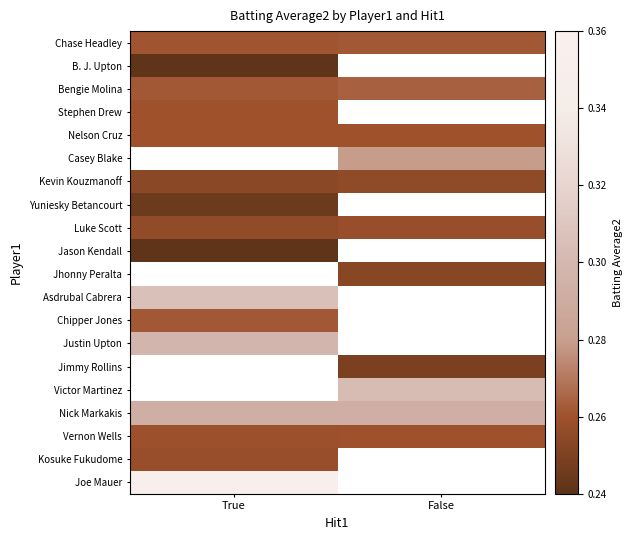

The value of Nelson Cruz at True is 0.1. True or false?

False